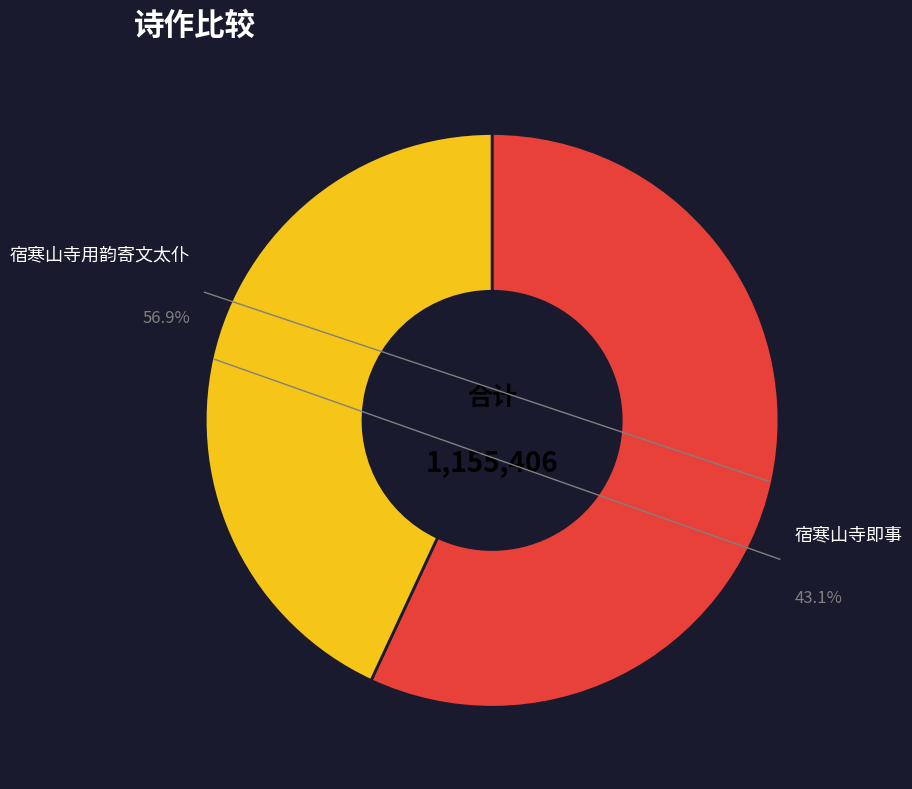

Approximately how many times larger is the value at 宿寒山寺用韵寄文太仆 compared to 宿寒山寺即事?

1.3